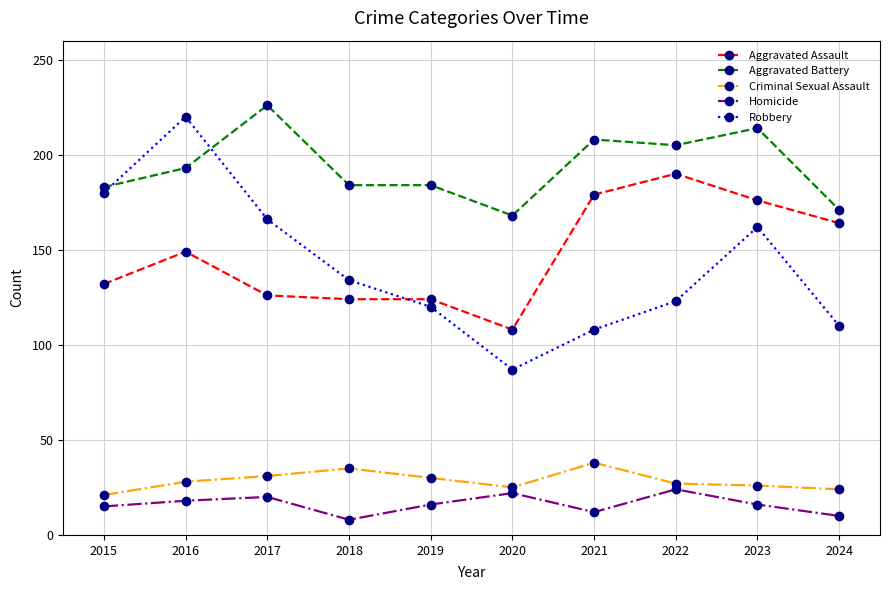

Count the number of categories in the chart.

10